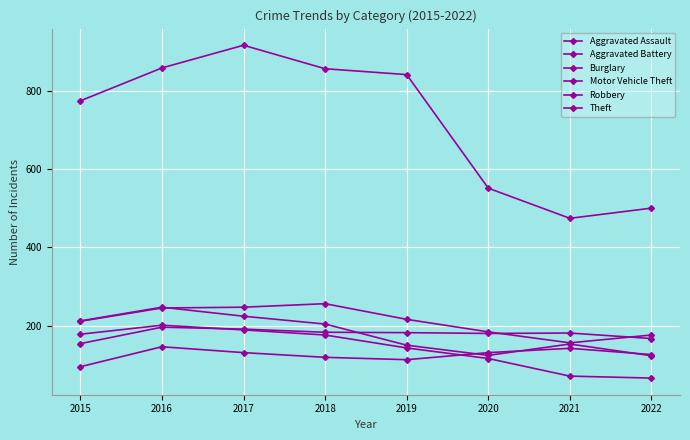

How many data points does each series have?

8